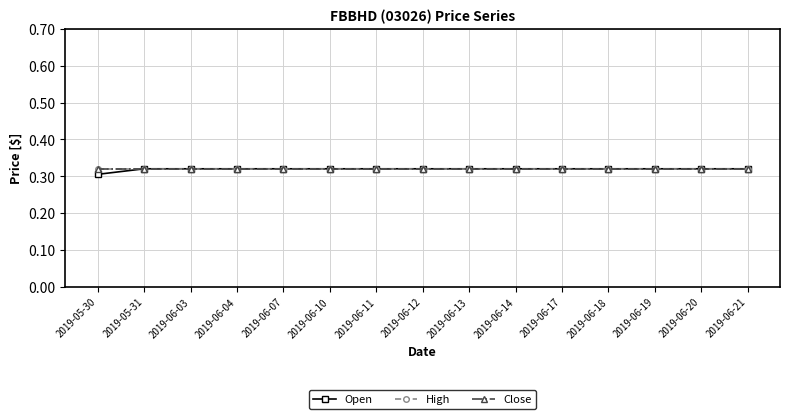

True or false: Open and Close intersect in this chart.

False